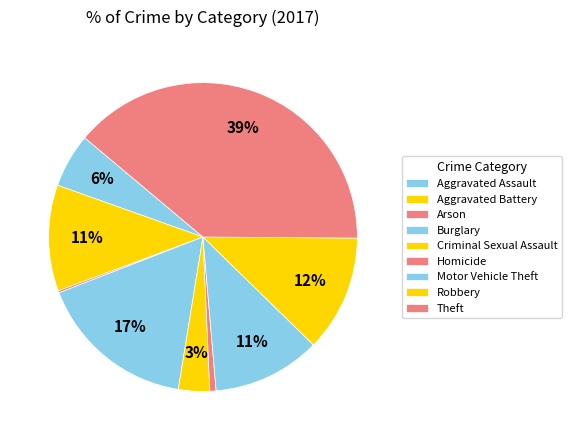

What percentage is the Aggravated Assault slice, to the nearest percent?

6%